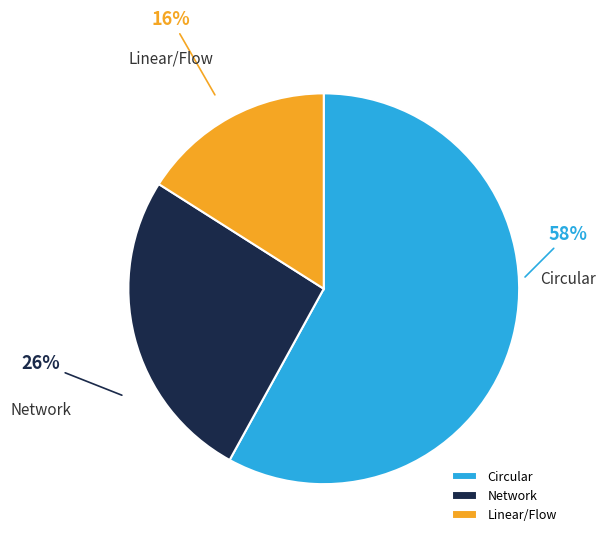

Which has a higher value, Network or Linear/Flow?

Network